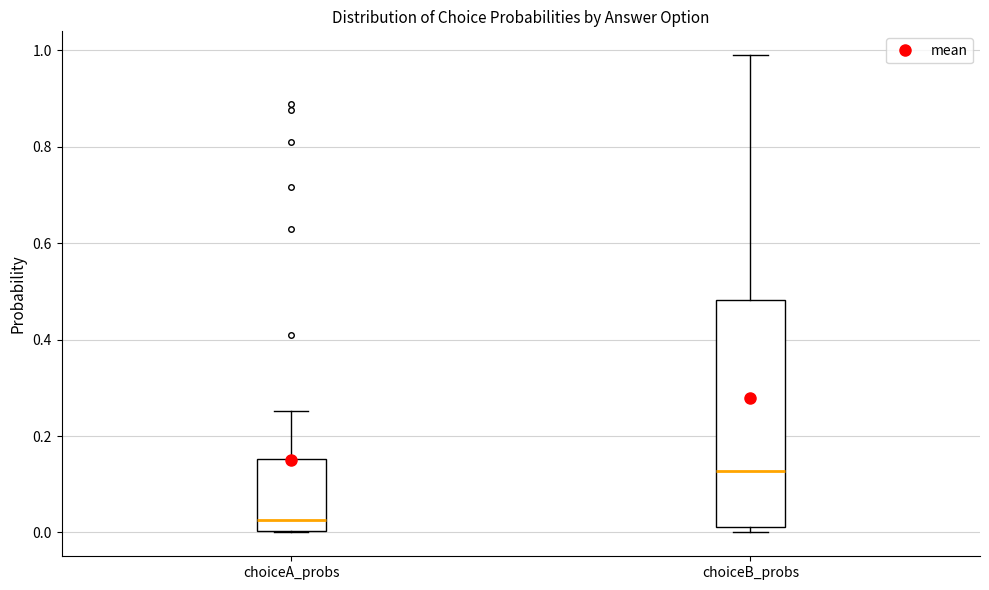

Reading left to right, read every box against the y-axis: the position of its median line, the range the box covers, and the ends of its whiskers. The values are not printed on the chart, so give them approximately, as read against the axis.

choiceA_probs: median 0.02, box 0.00 to 0.16, whiskers 0.00 to 0.26
choiceB_probs: median 0.12, box 0.02 to 0.48, whiskers 0.00 to 0.98